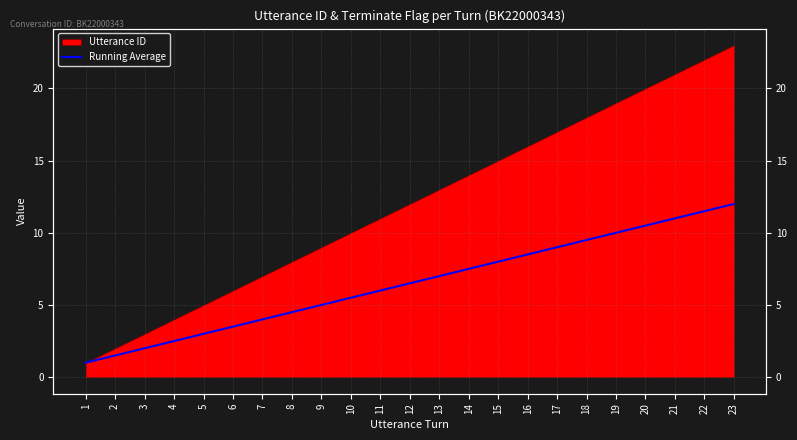

List the labels in order of value, smallest first.

1, 2, 3, 4, 5, 6, 7, 8, 9, 10, 11, 12, 13, 14, 15, 16, 17, 18, 19, 20, 21, 22, 23